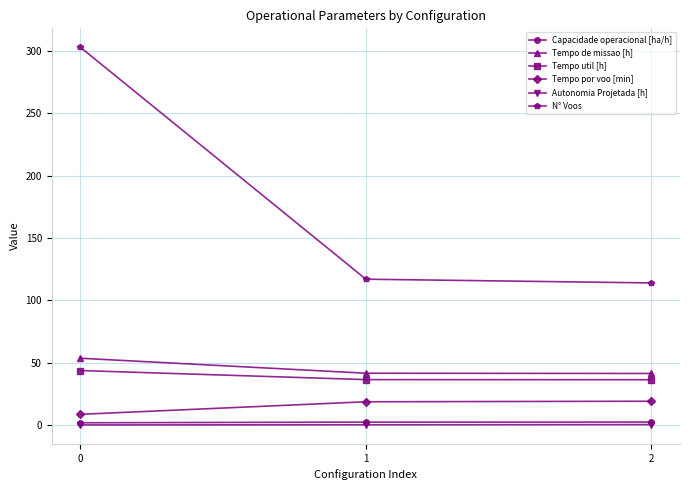

Which series has the largest range (max minus min)?

N° Voos